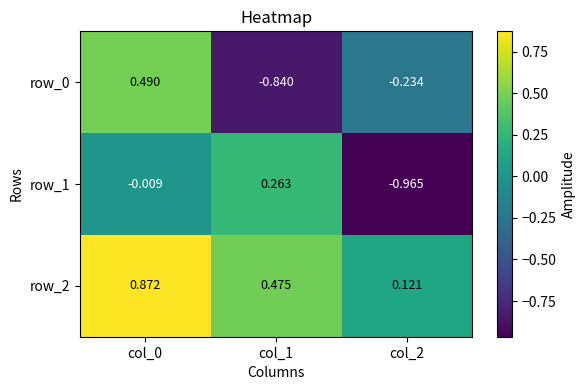

How many values in row_0 are below zero?

2